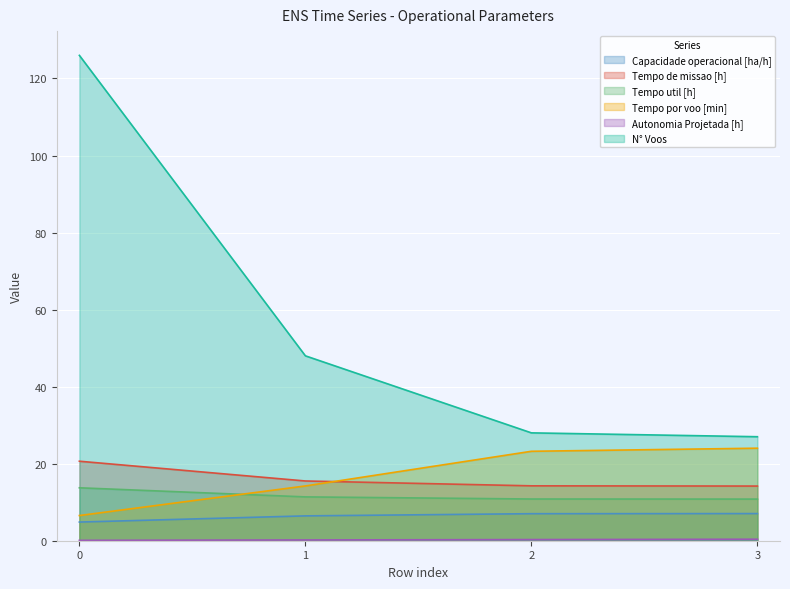

True or false: Tempo util [h] has a value of 5.1 at 1.

False